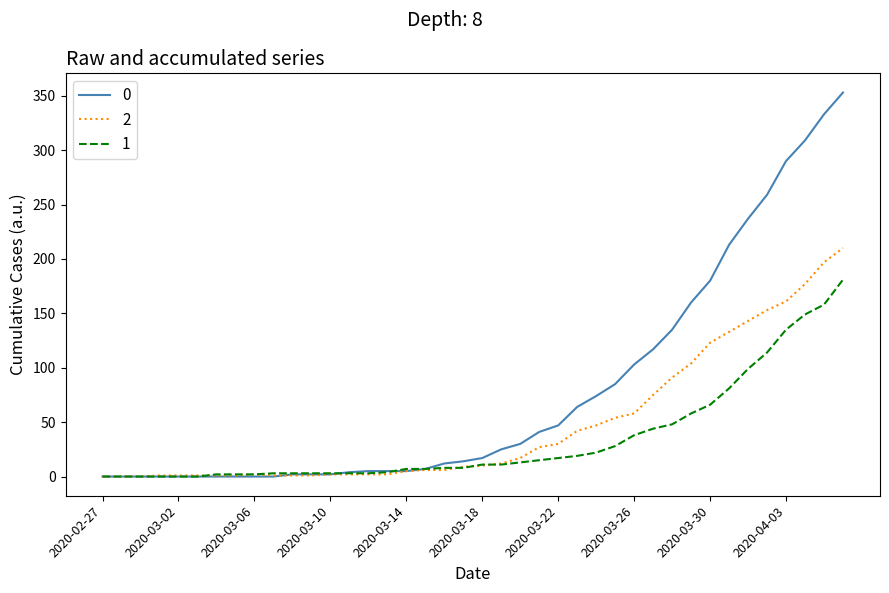

List the series in order of their peak value, highest first.

0, 2, 1